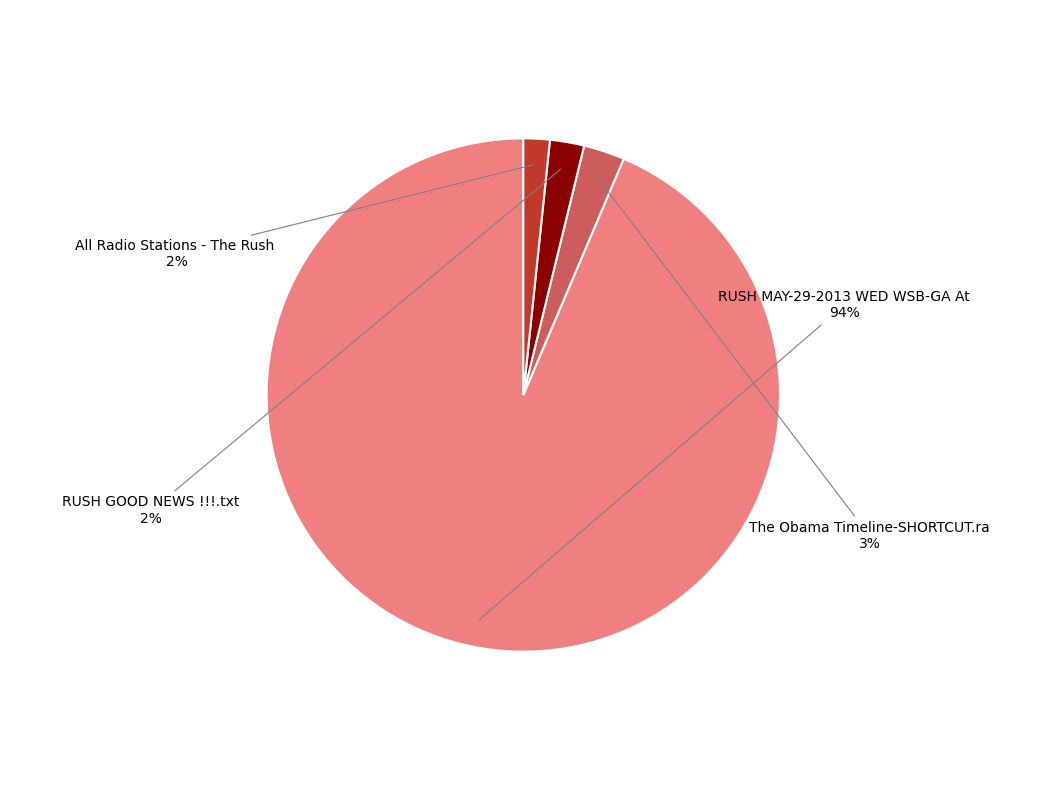

To the nearest percent, what is the average slice percentage?

25%